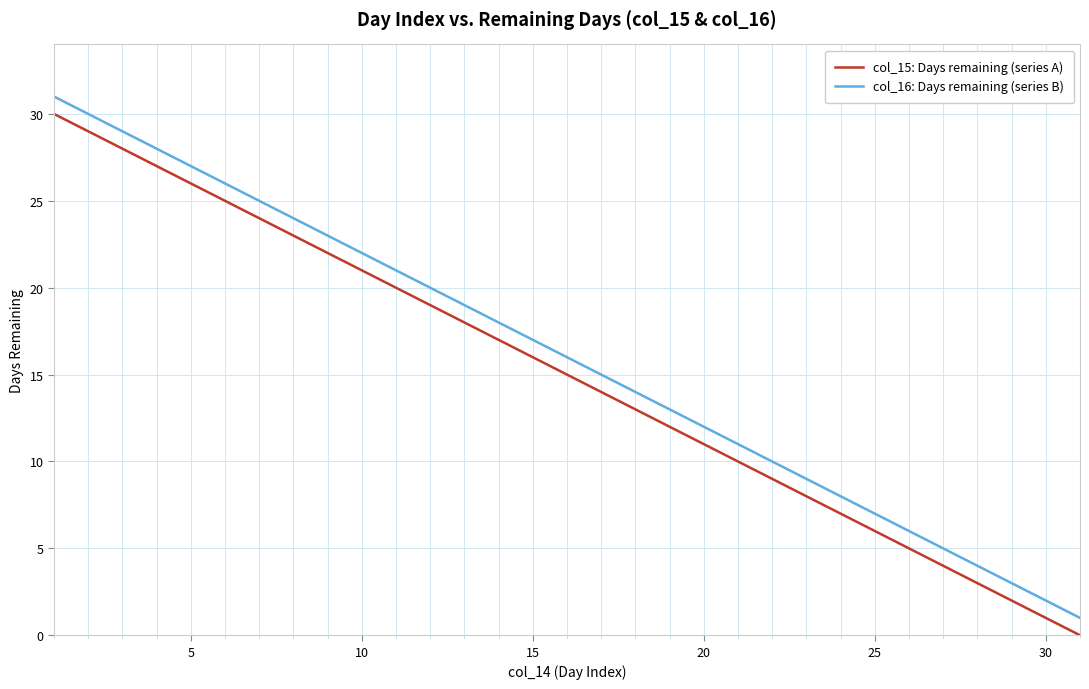

True or false: col_15: Days remaining (series A) and col_16: Days remaining (series B) intersect in this chart.

False